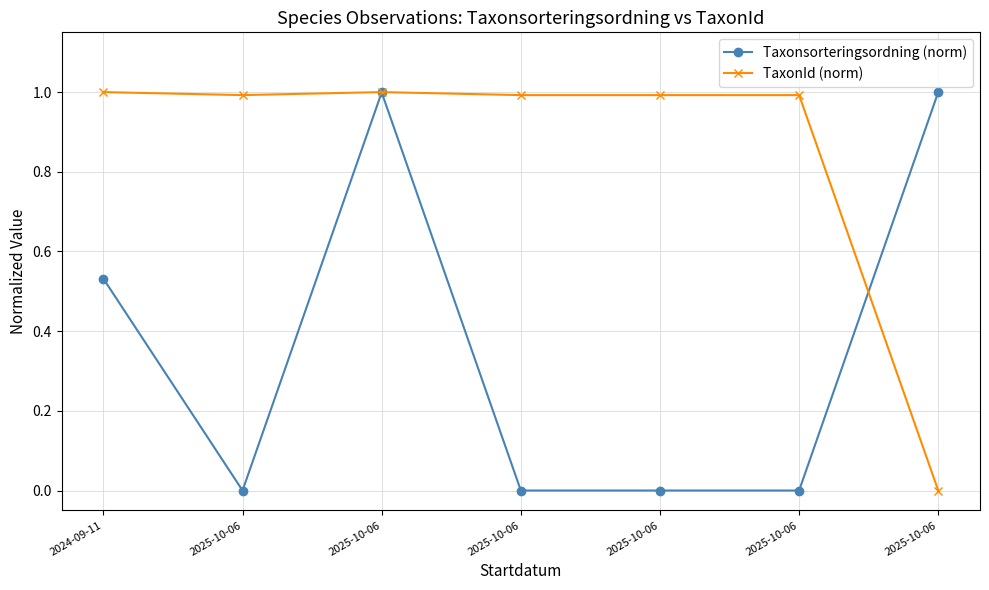

At which category is the sum across all series the highest?

2025-10-06